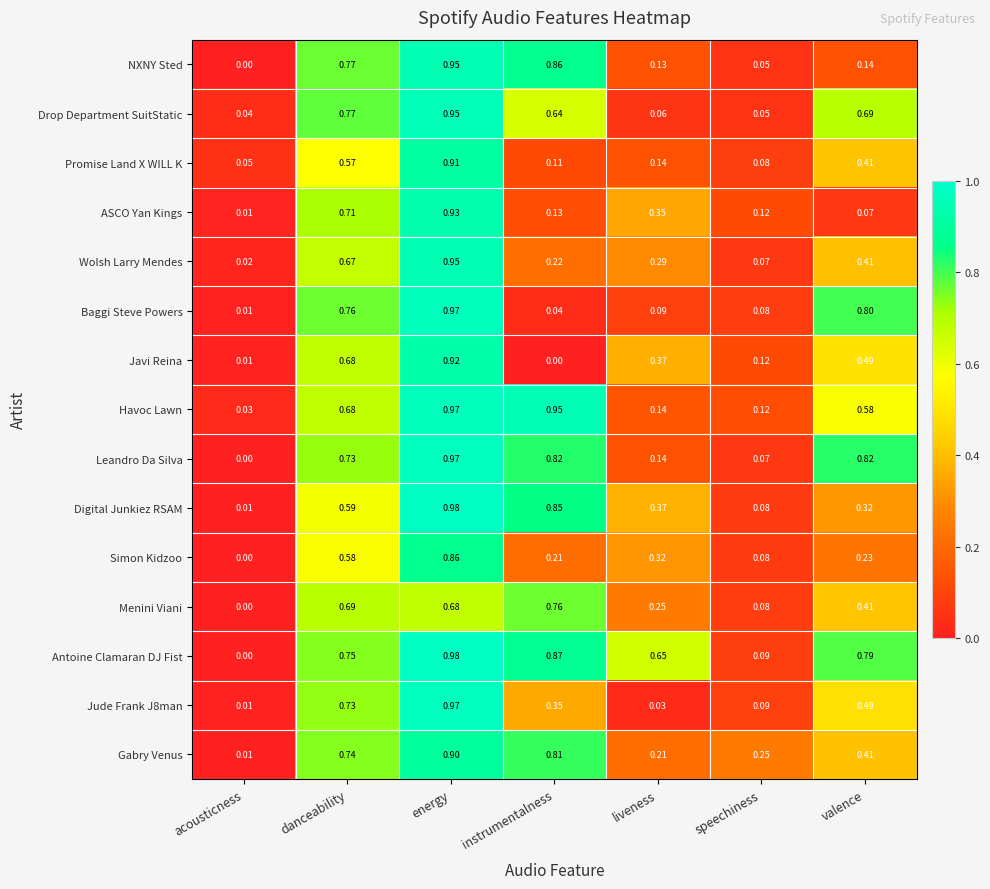

Which series has the largest total across all categories?

Antoine Clamaran DJ Fist